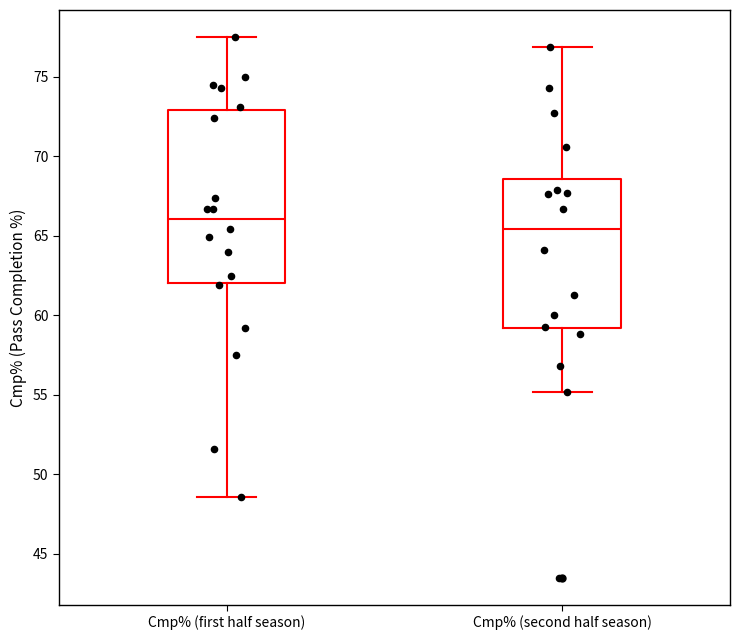

Reading left to right, transcribe this box plot: for each box, give where its median line is, the range the box spans, and where its two whiskers end, as read against the y-axis. The values are not printed on the chart, so give them approximately, as read against the axis.

Cmp% (first half season): median 66.0, box 62.0 to 73.0, whiskers 48.5 to 77.5
Cmp% (second half season): median 65.5, box 59.0 to 68.5, whiskers 55.0 to 77.0